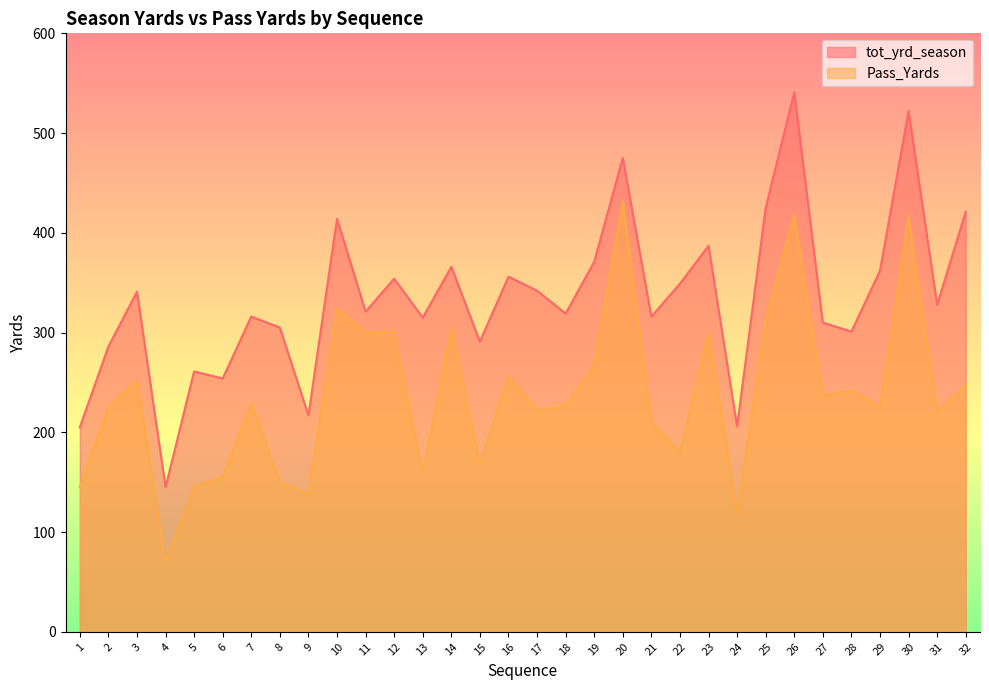

Rank the series by their average value, from highest to lowest.

tot_yrd_season, Pass_Yards